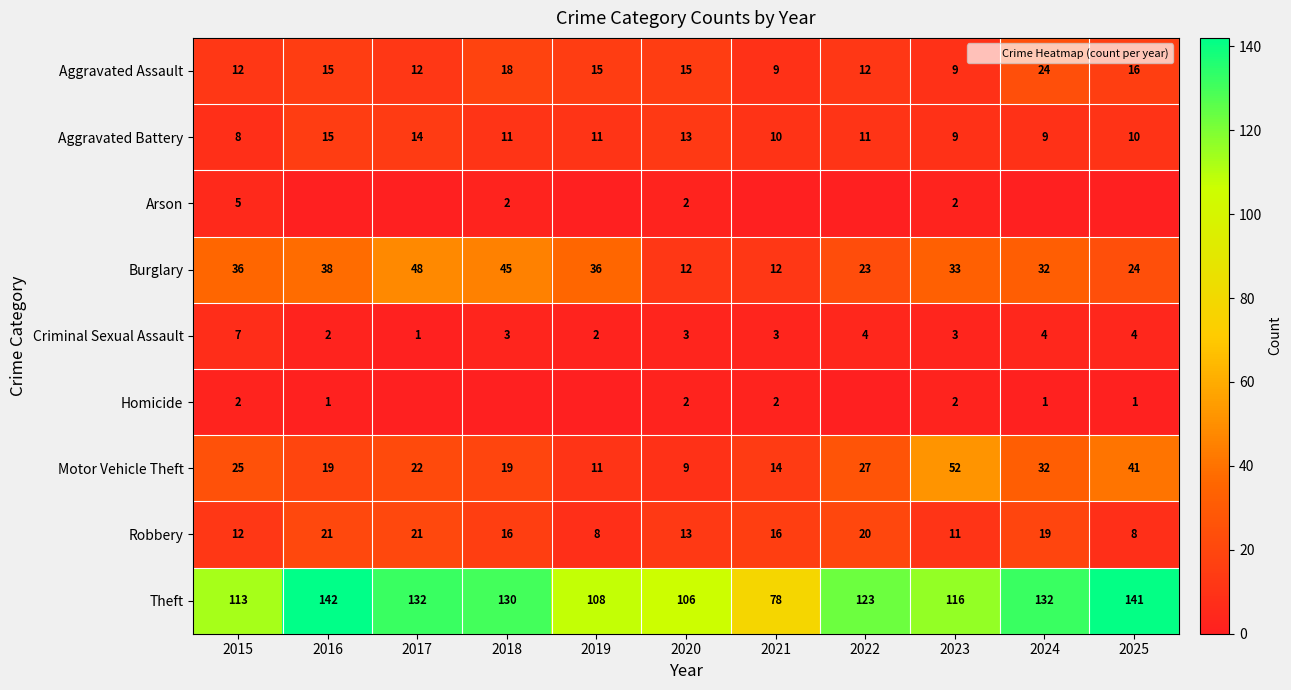

At 2020, list the series in order from largest to smallest.

Theft, Aggravated Assault, Aggravated Battery, Robbery, Burglary, Motor Vehicle Theft, Criminal Sexual Assault, Arson, Homicide